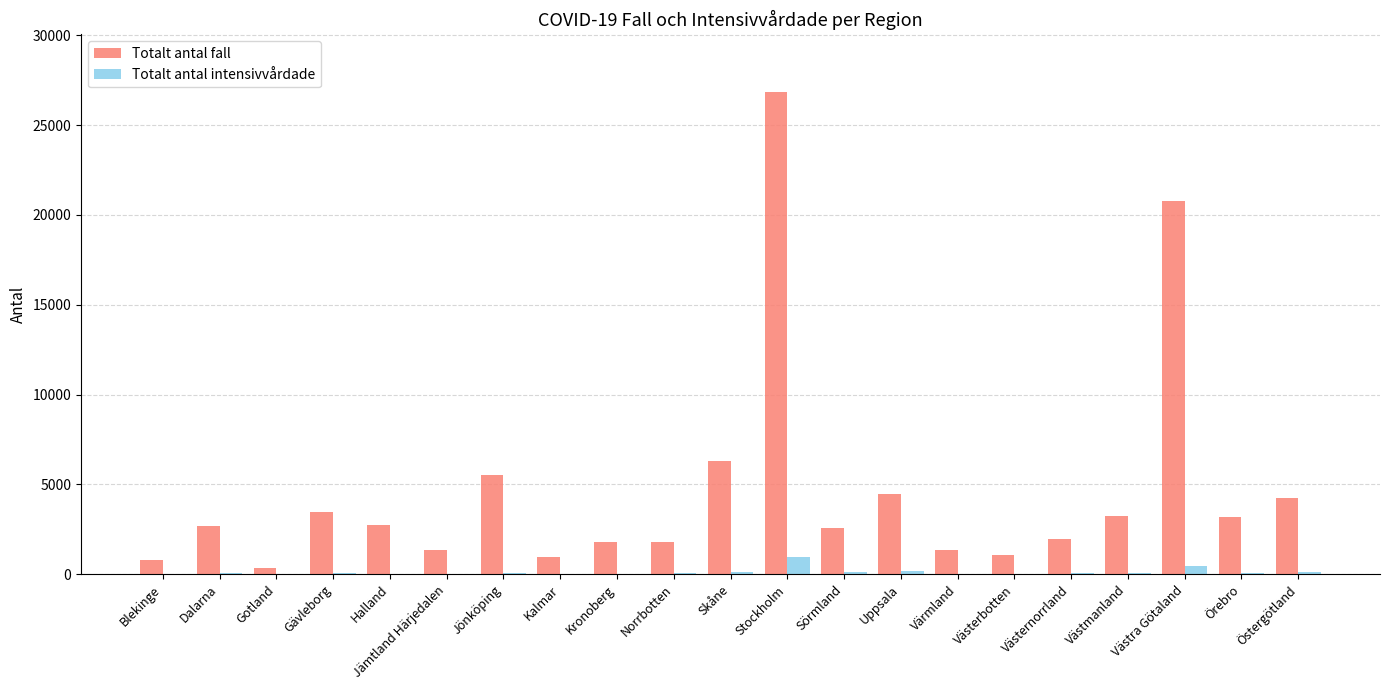

What is the average value of the Totalt antal intensivvårdade series?

125